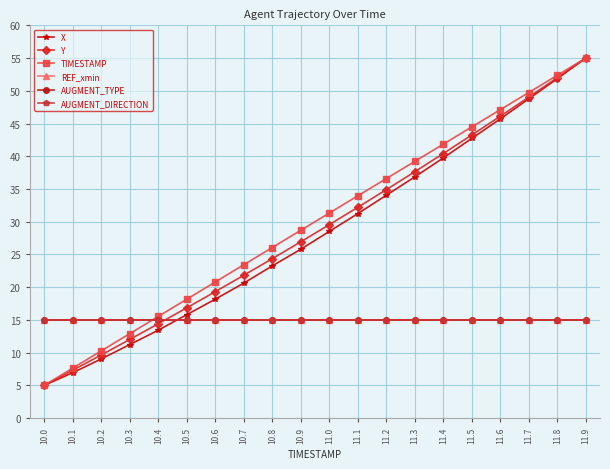

List the series in order of their peak value, highest first.

X, Y, TIMESTAMP, REF_xmin, AUGMENT_TYPE, AUGMENT_DIRECTION